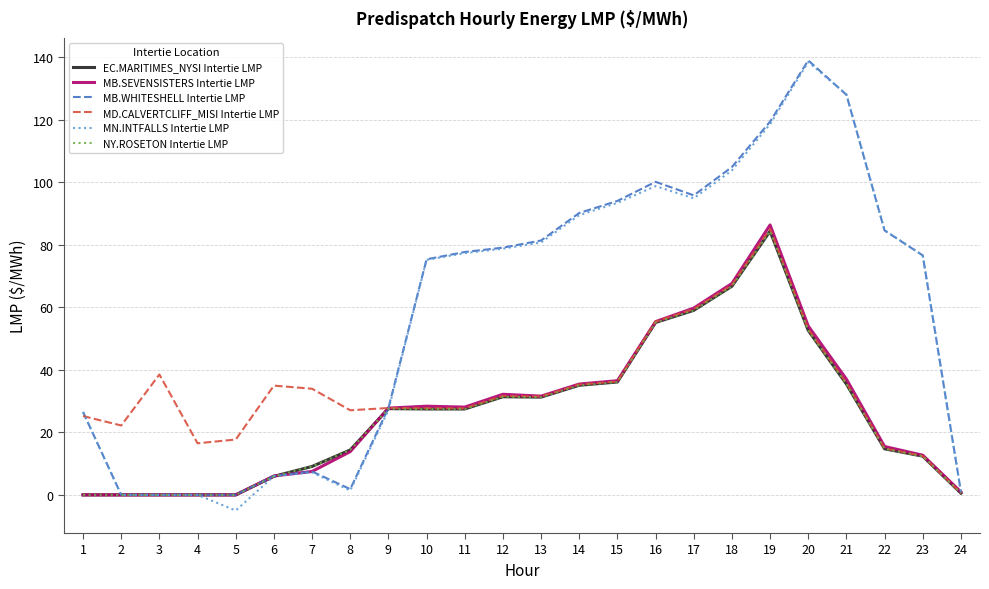

Is this an area chart (filled region under the line)?

No